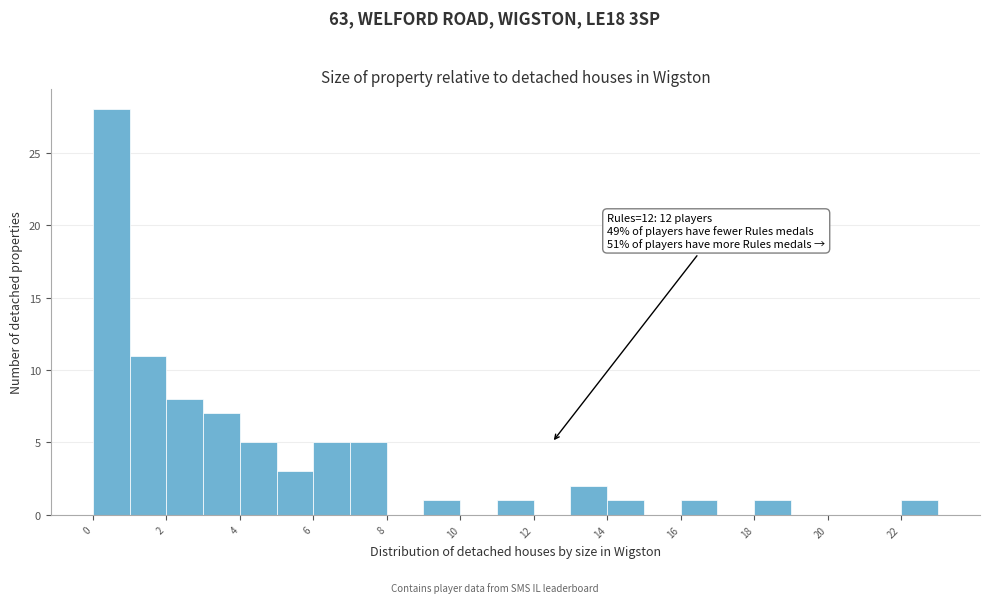

Over which range of the x-axis is the bar tallest?

0 to 1